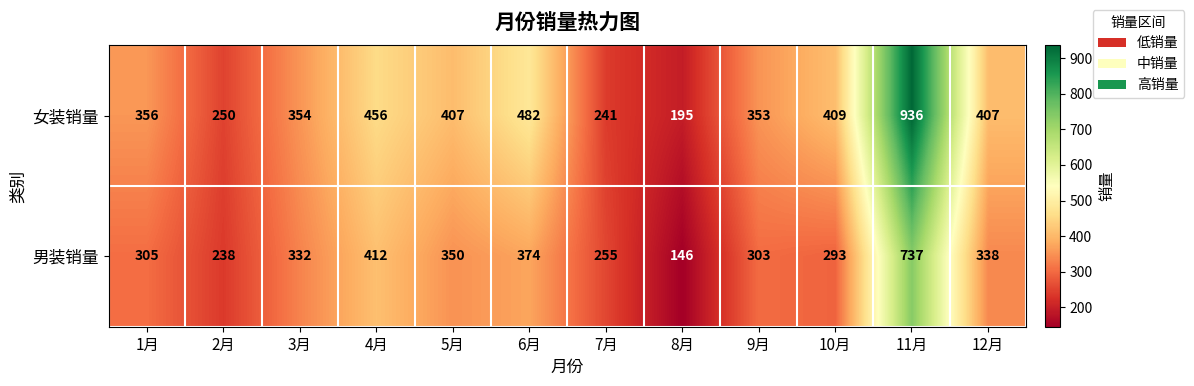

Which category has the highest value across all series?

11月